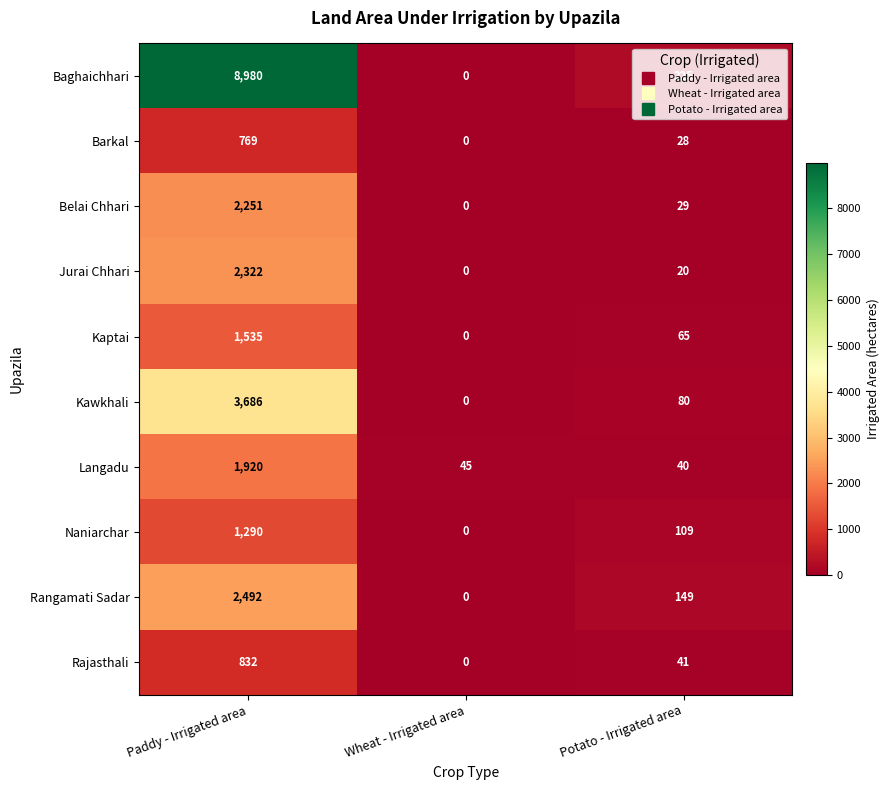

What is the spread (max minus min) of values at Paddy - Irrigated area?

8211